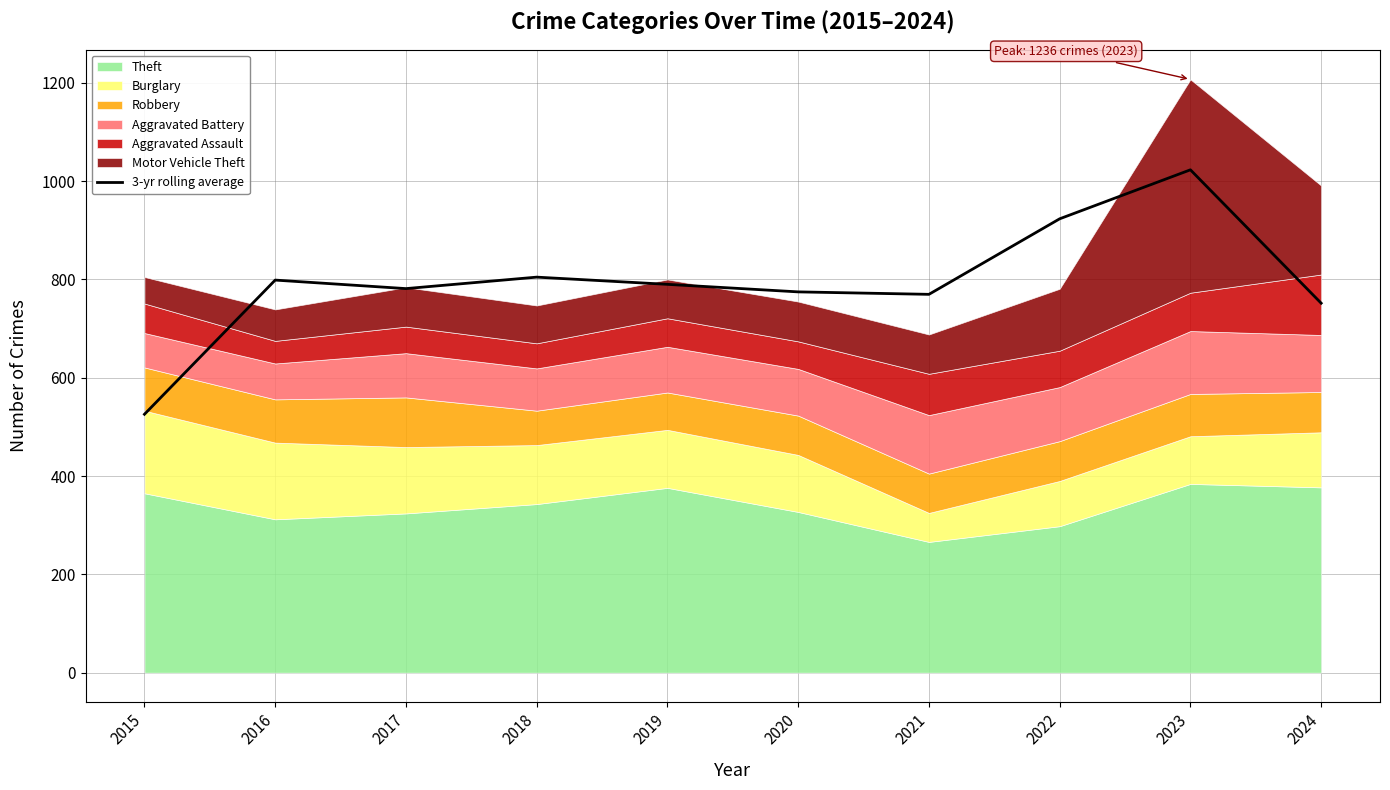

List the labels in order of value, smallest first.

2015, 2024, 2021, 2020, 2017, 2019, 2016, 2018, 2022, 2023